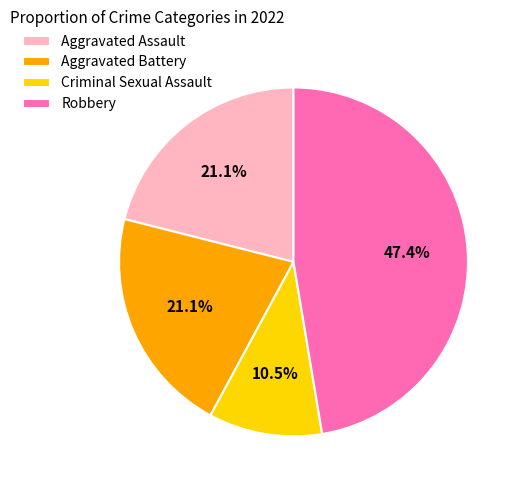

To the nearest percent, what is the difference between the largest and smallest slice percentages?

37%